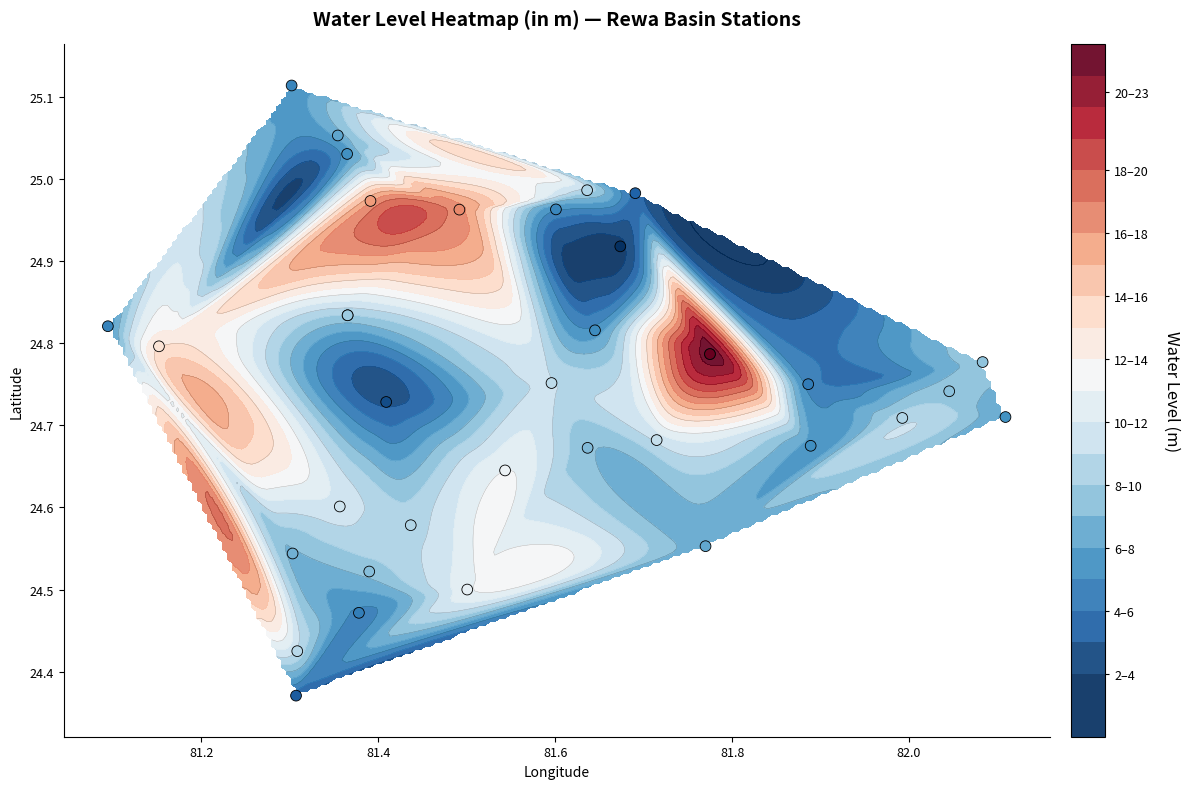

Reading left to right, extract all data points from this chart.

24.4	24.7	24.8	25.0	25.1	24.7	24.8	24.8	24.4	24.5	24.8	25.0	24.5	24.9	24.7	25.0	24.7	24.6	24.7	24.8	24.8	24.8	25.1	24.7	24.6	24.5	24.5	24.6	24.8	25.0	24.8	24.8	24.6	25.0	25.0	24.7